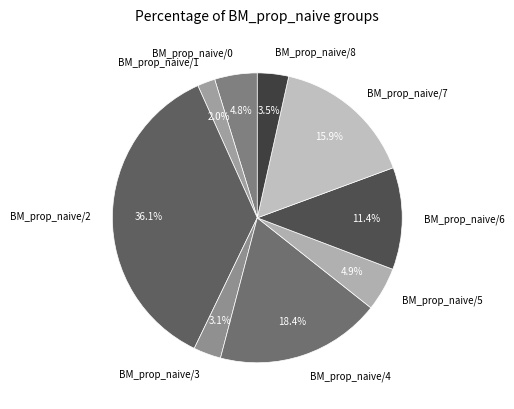

Which category has the smallest portion of the pie?

BM_prop_naive/1